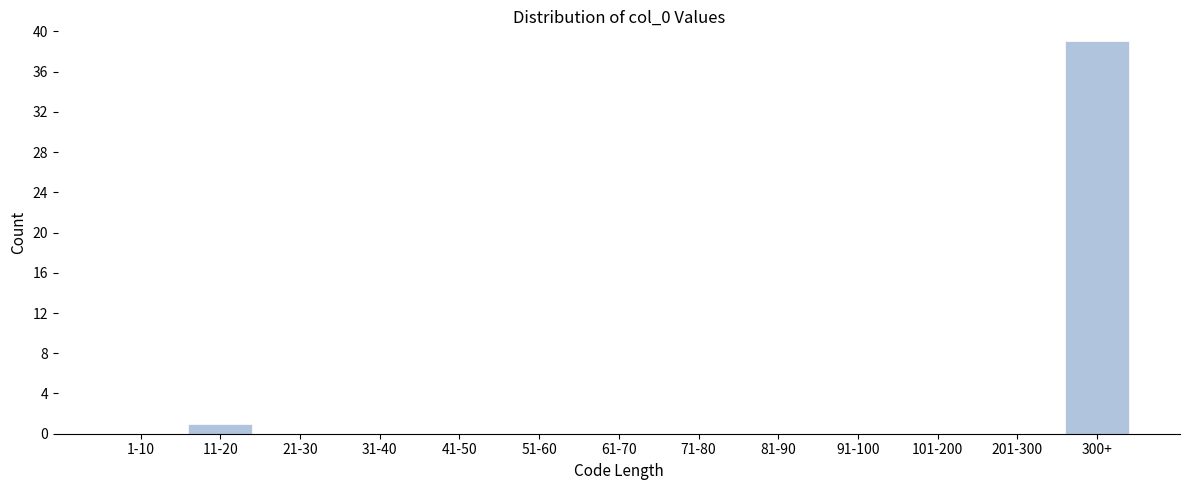

Reading right to left, what are all the values shown in this chart?

300+=39	201-300=0	101-200=0	91-100=0	81-90=0	71-80=0	61-70=0	51-60=0	41-50=0	31-40=0	21-30=0	11-20=1	1-10=0